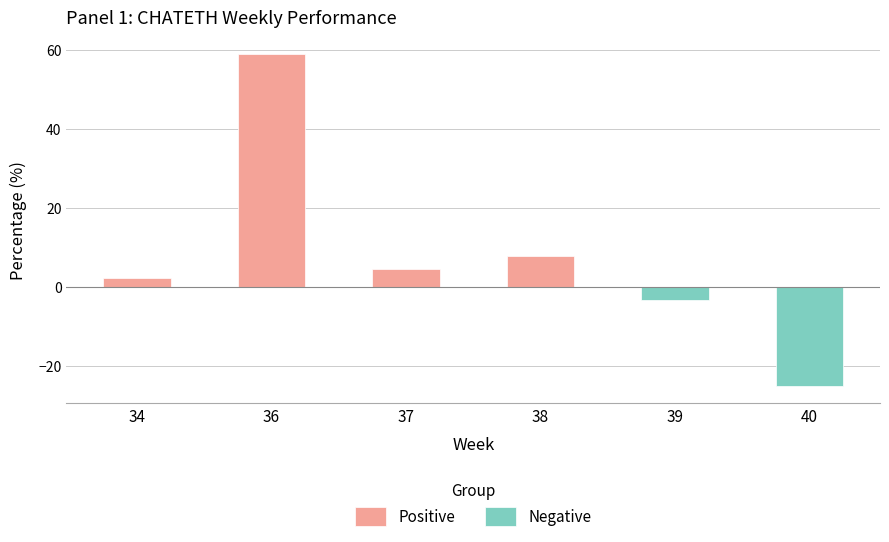

Between 34 and 38, which series saw the biggest shift?

Positive